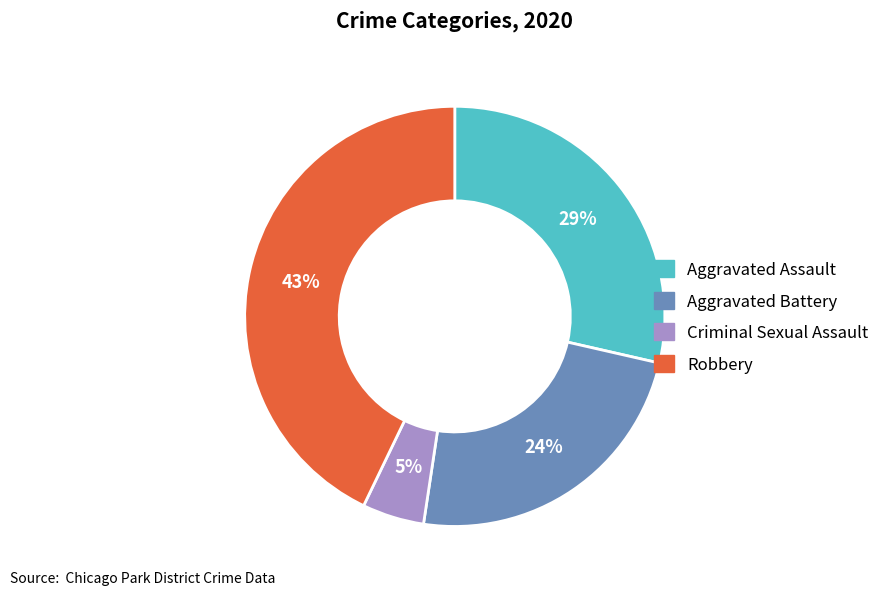

Is there any slice that represents more than half of the pie?

No